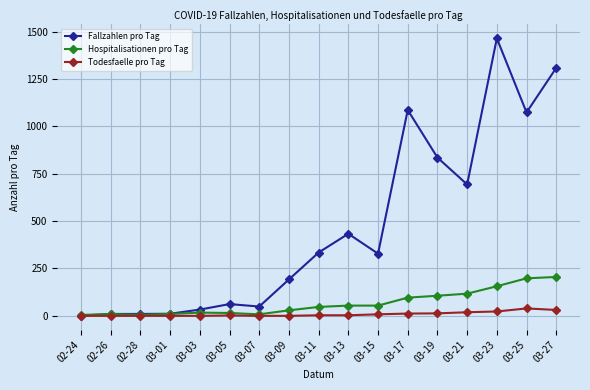

At which category is the sum across all series the highest?

03-23